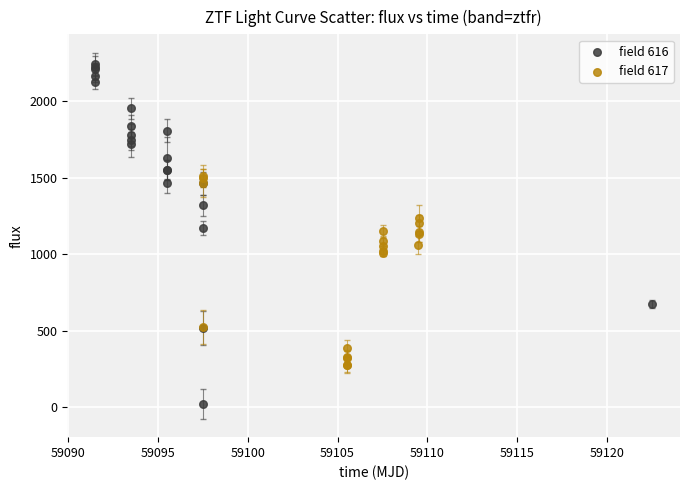

Which series reaches the maximum Y coordinate?

field 616